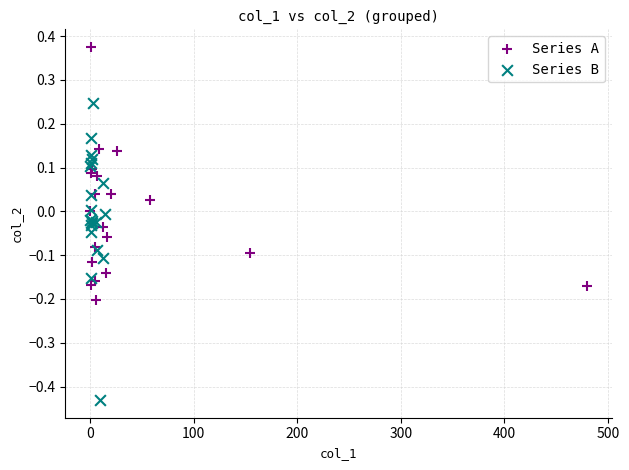

Which series reaches the maximum Y coordinate?

Series A